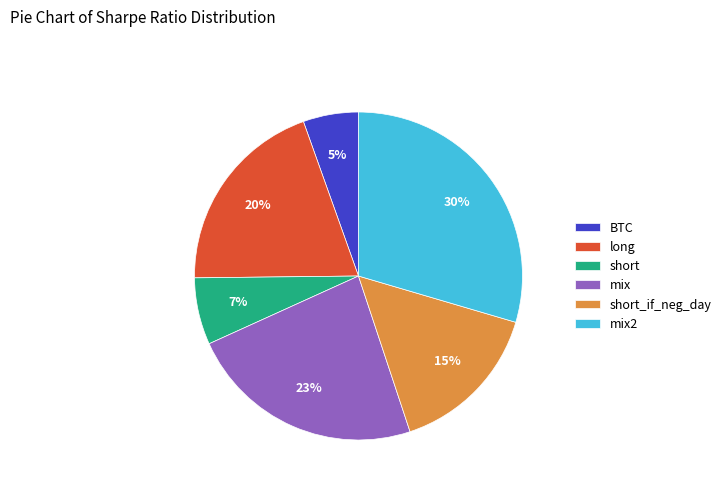

Which has a higher value, long or mix2?

mix2